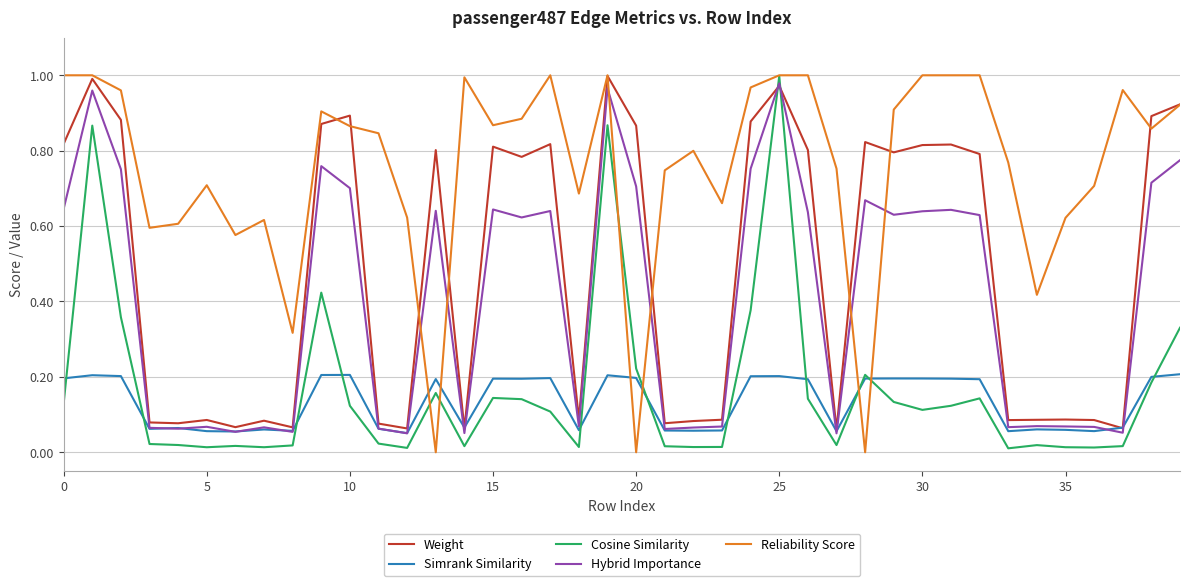

Which series has the largest total across all categories?

Reliability Score